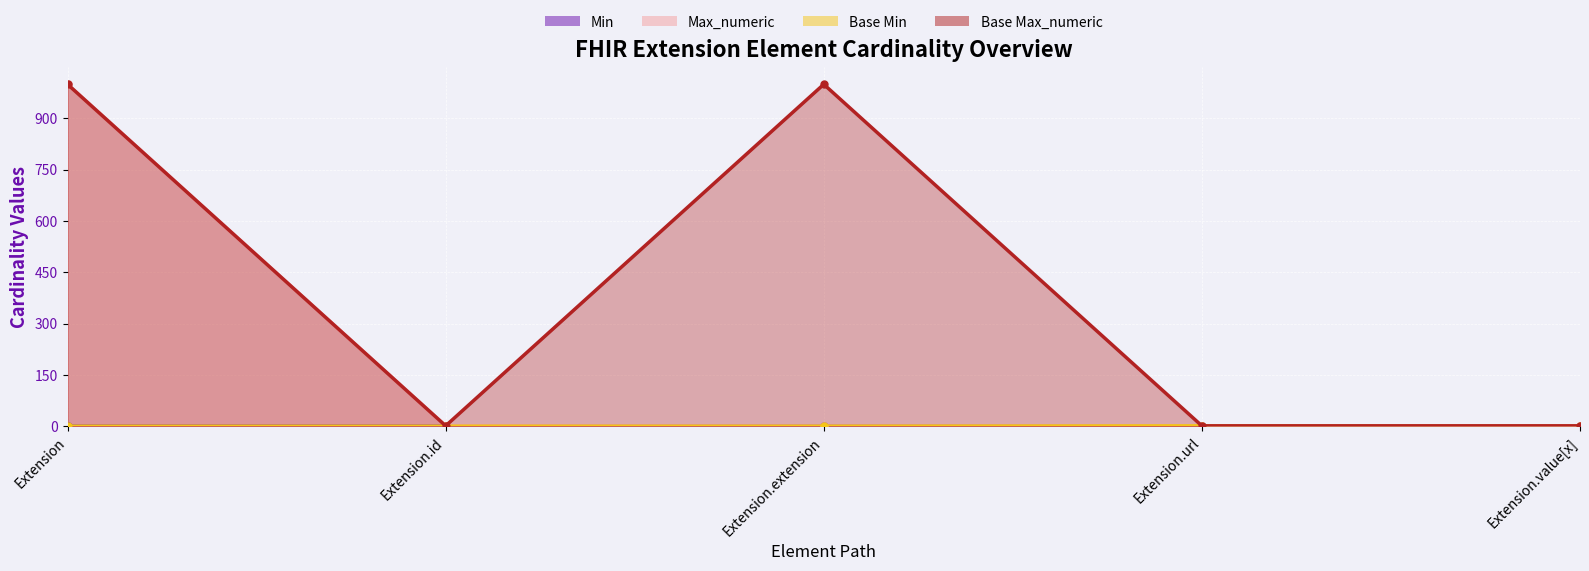

What is the value of the Max_numeric point at the 4th from the left?

1